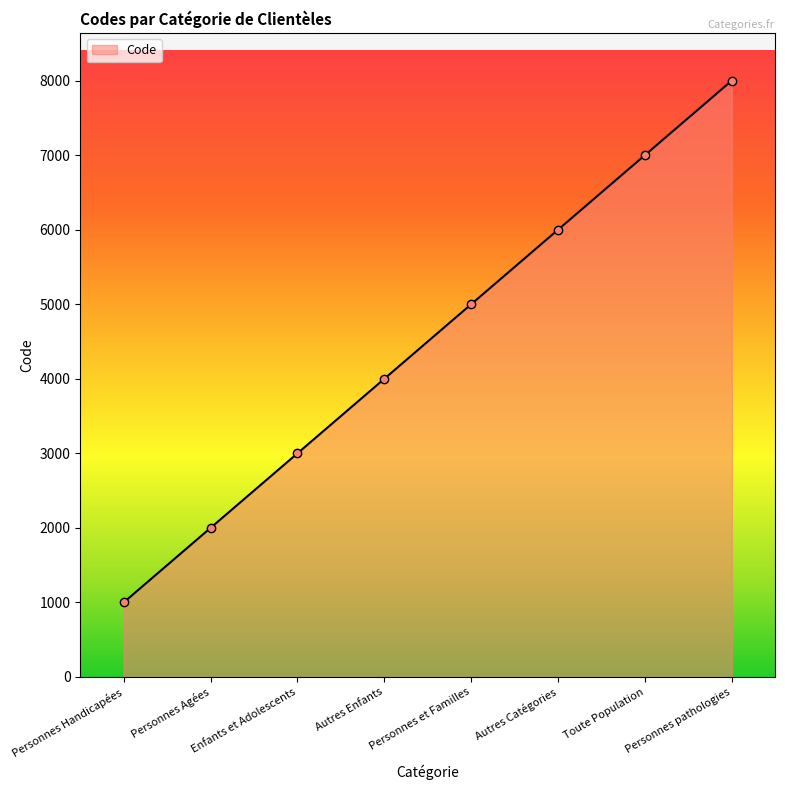

What is the difference between the maximum and minimum values?

7000